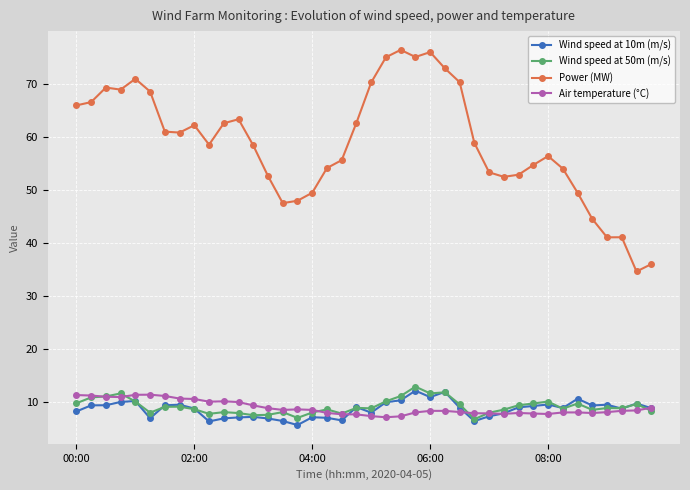

What are all the series names shown in the legend?

Wind speed at 10m (m/s), Wind speed at 50m (m/s), Power (MW), Air temperature (°C)